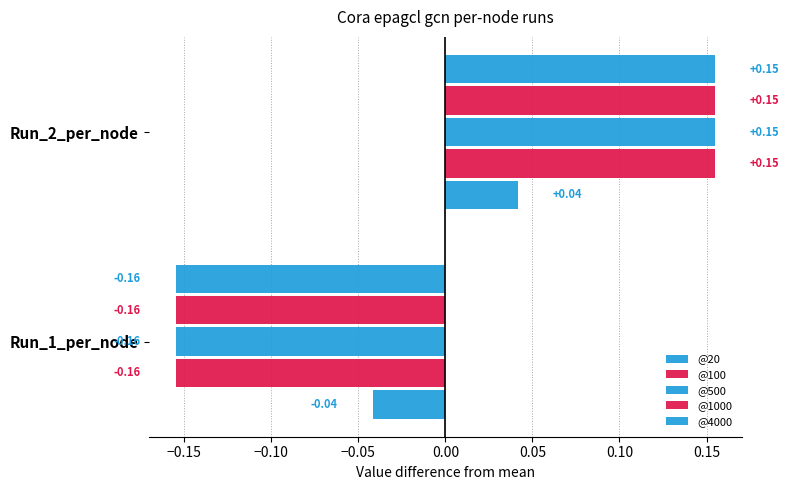

How many values in @1000 are below zero?

1